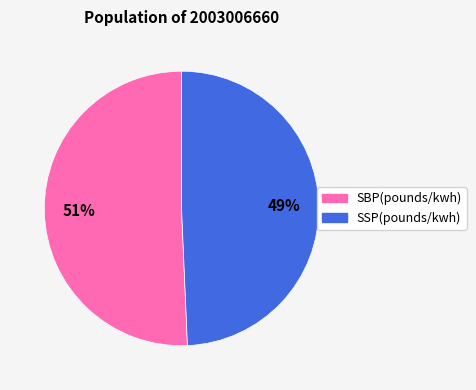

To the nearest percent, what portion does SSP(pounds/kwh) represent?

49%